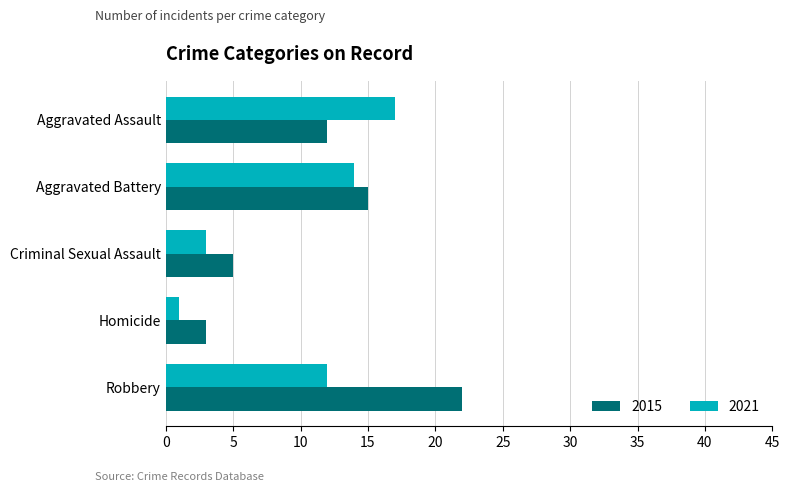

What is the average value of the 2021 series?

9